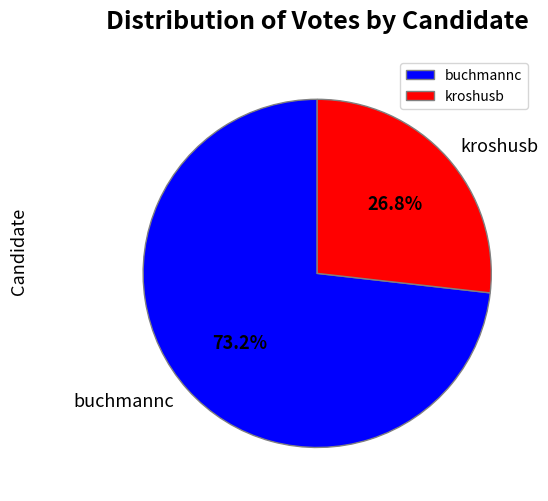

To the nearest percent, what portion does buchmannc represent?

73%